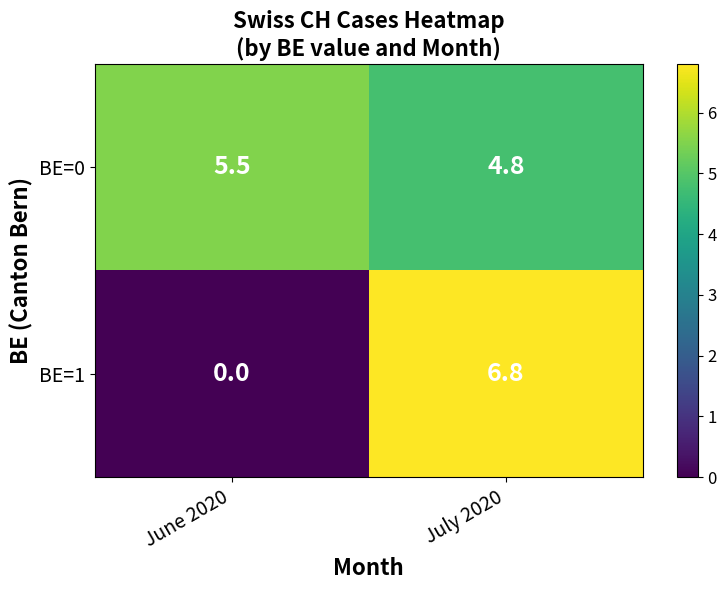

Is it true that BE=1 equals -4.3 at June 2020?

False